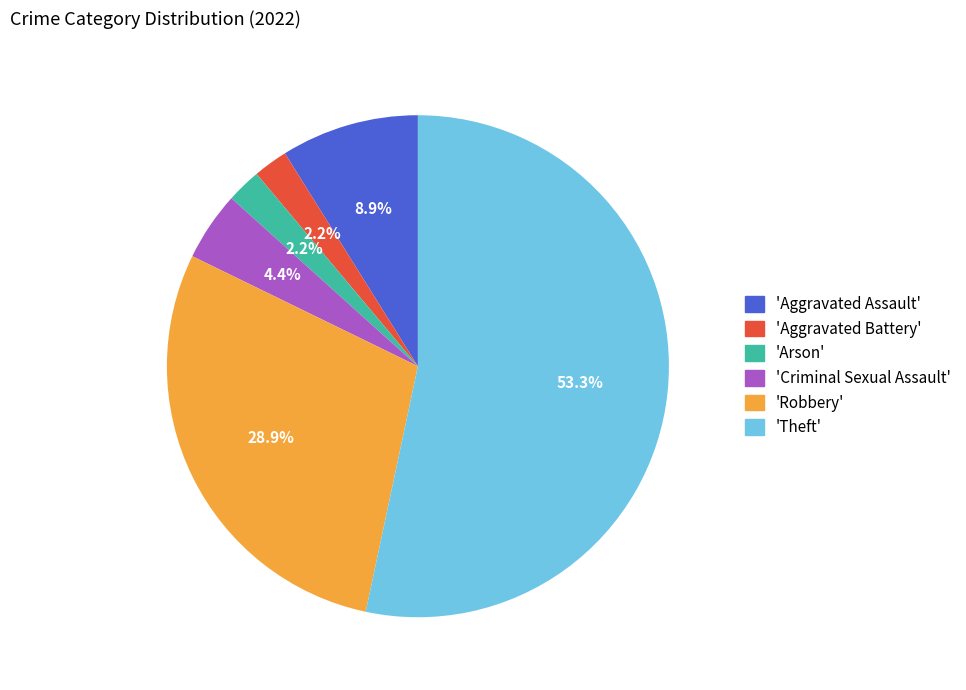

Is there a majority slice in this chart?

Yes